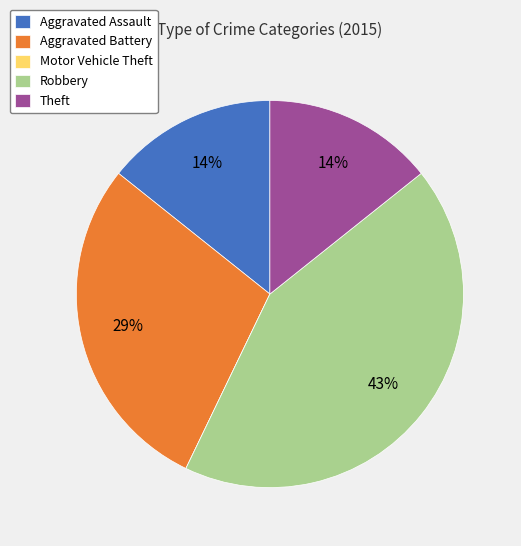

Which slice is the largest?

Robbery